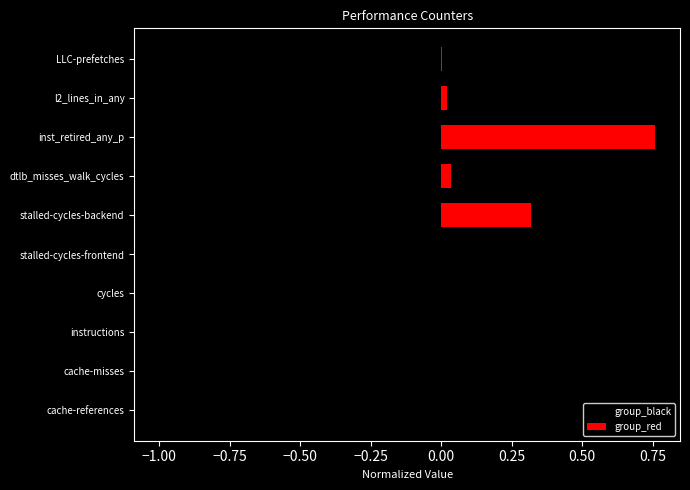

Is the value of group_black at −0.25 greater than the value of group_red at −0.25?

No